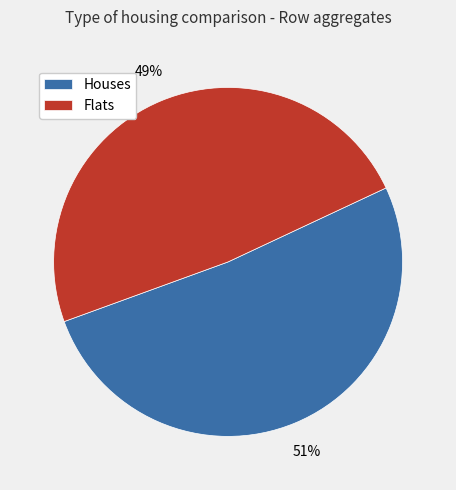

Which category has the smallest portion of the pie?

Flats